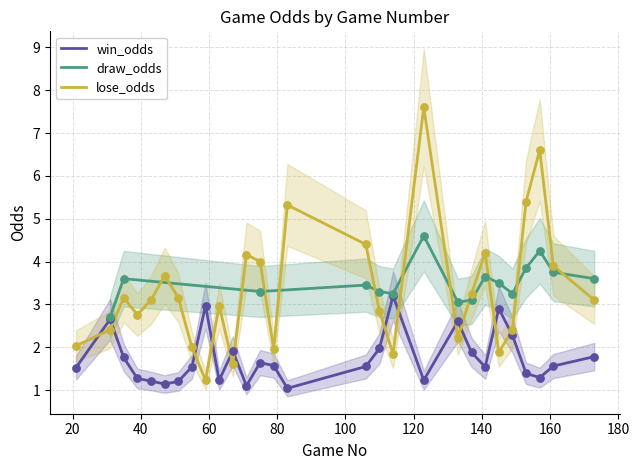

Is the value of lose_odds at 145 greater than the value of win_odds at 67?

No